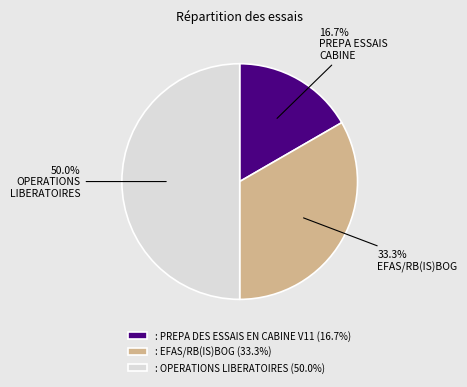

What is the largest slice in the pie chart?

: OPERATIONS LIBERATOIRES